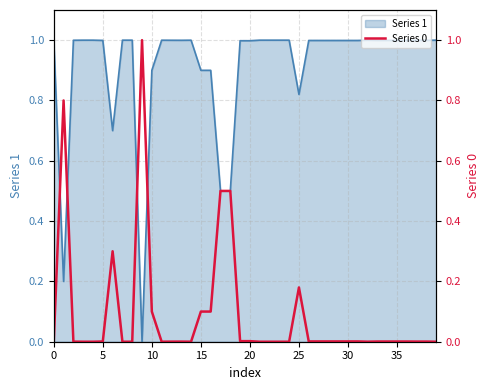

Does the chart display data point markers on the line(s)?

No